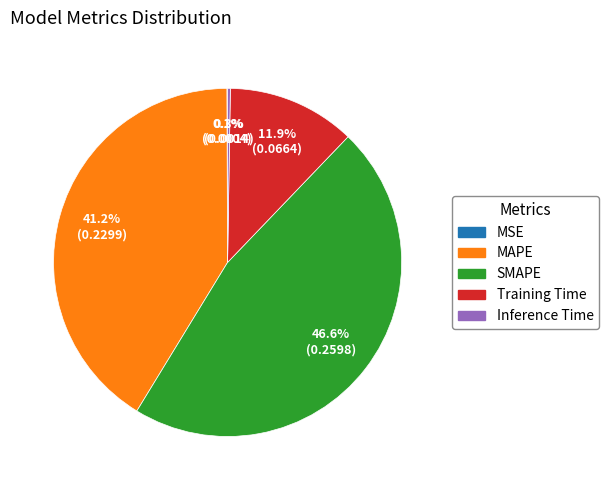

How much of the chart is everything except SMAPE?

53.4%